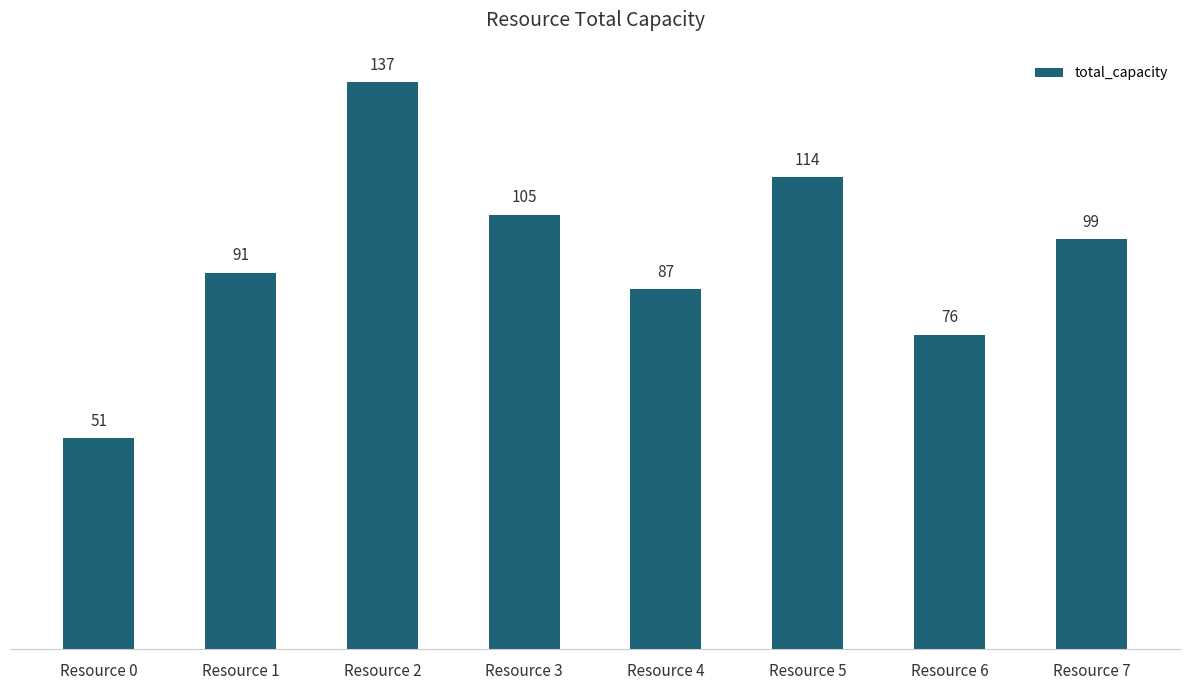

How many bars are there in total?

8